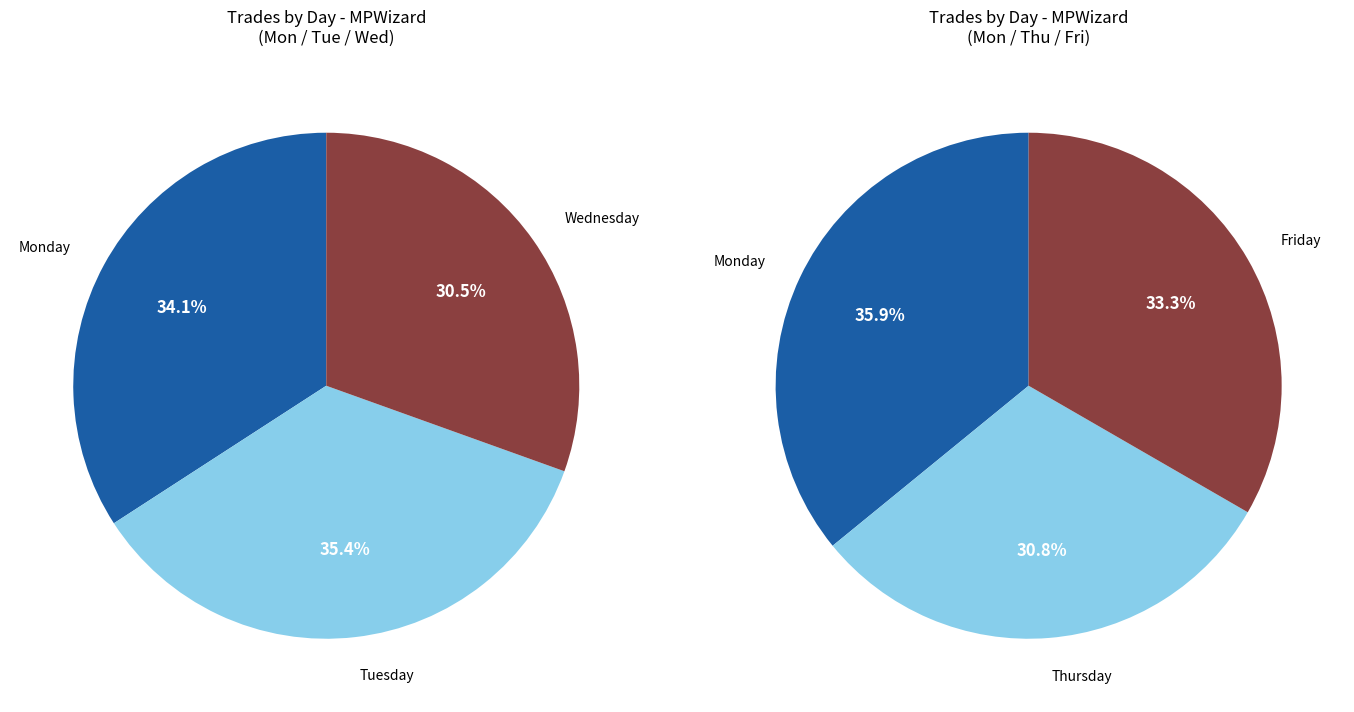

Between Tuesday and Monday, which is larger?

Tuesday